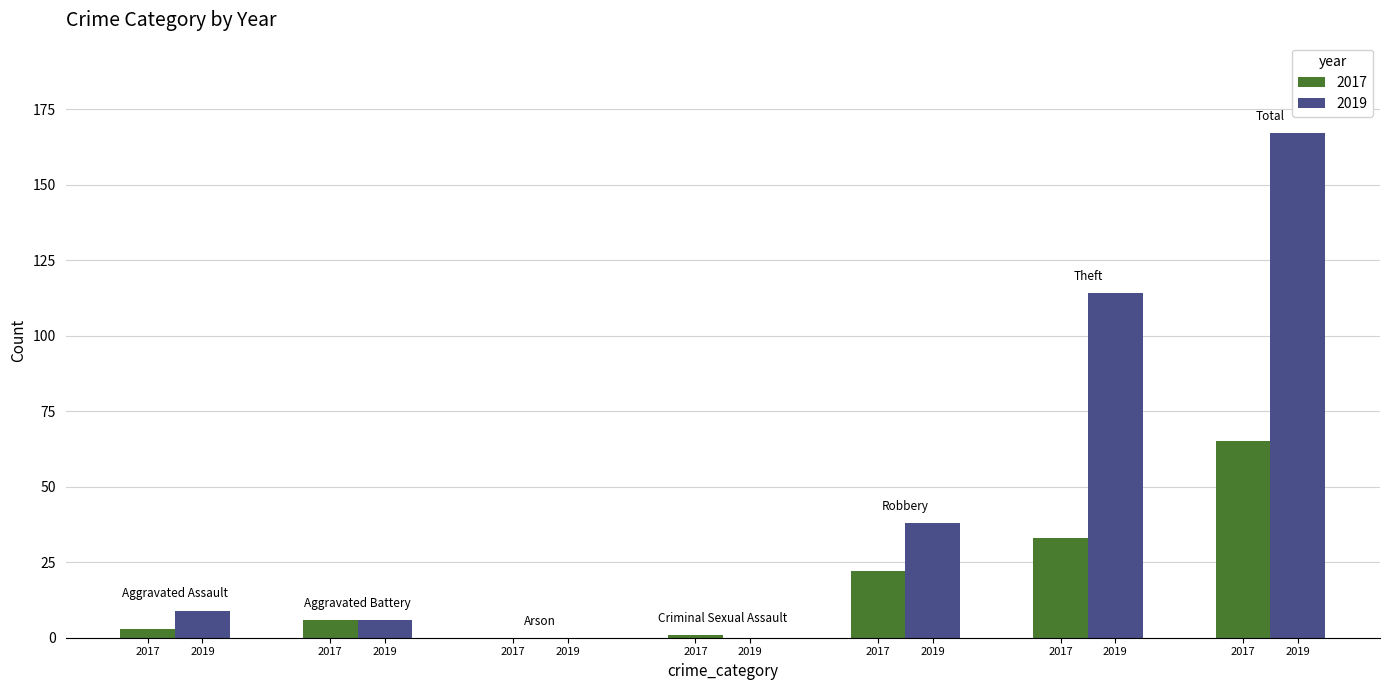

Are the bars horizontal?

No